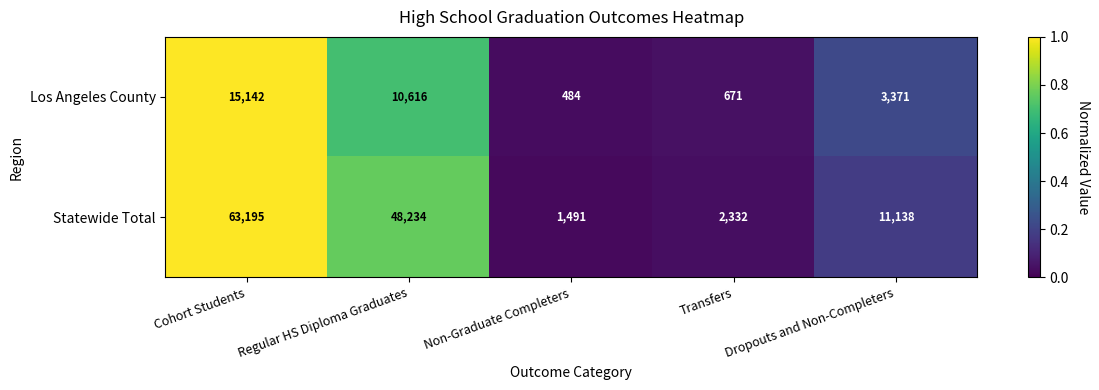

Rank the series by their maximum value, from highest to lowest.

Statewide Total, Los Angeles County